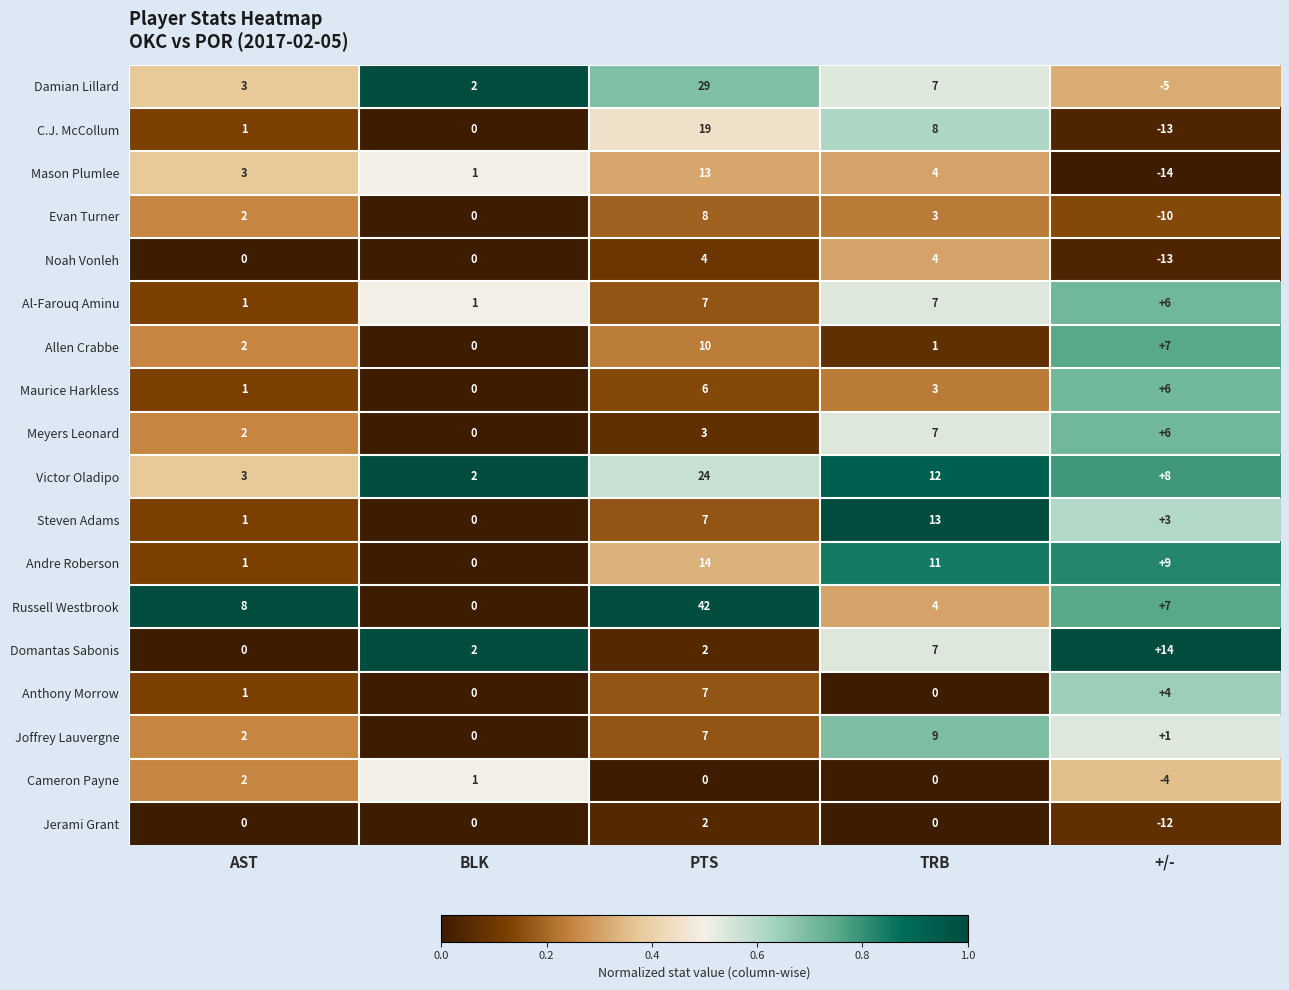

How many categories are shown in the chart?

5